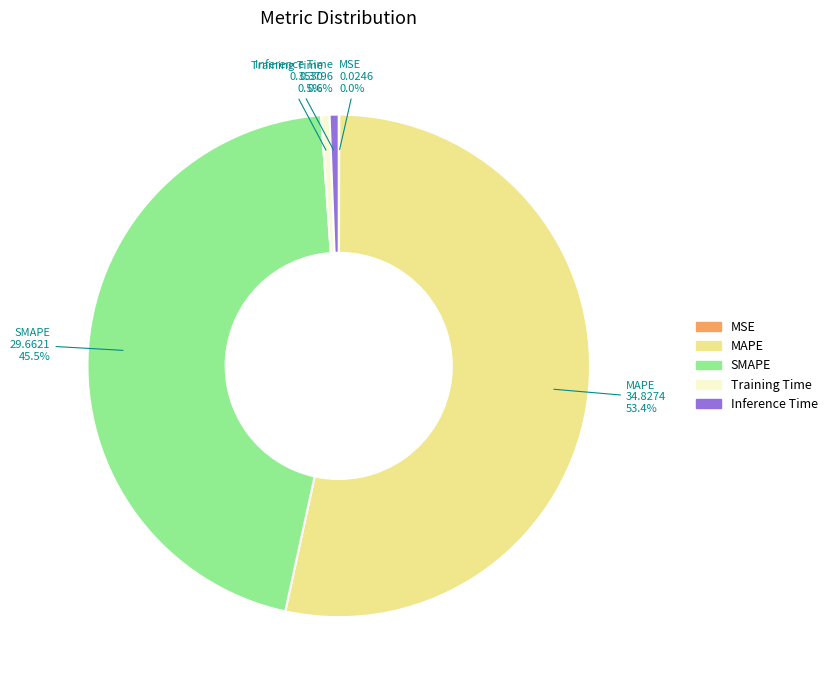

Combined, do Inference Time and Training Time account for over 50%?

No